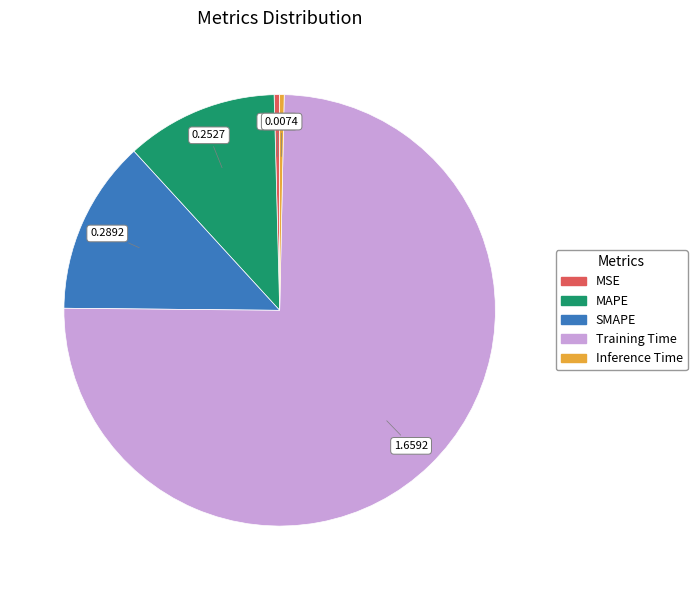

Which slice is the largest?

Training Time